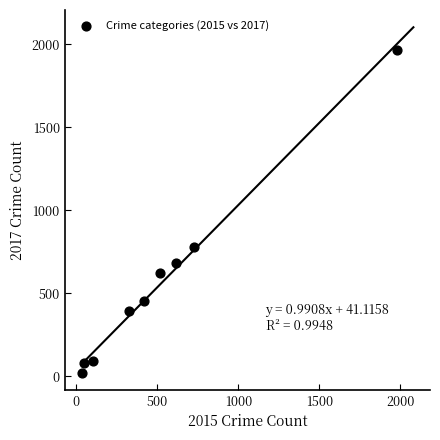

What Y value in the scatter plot is closest to 995?

780